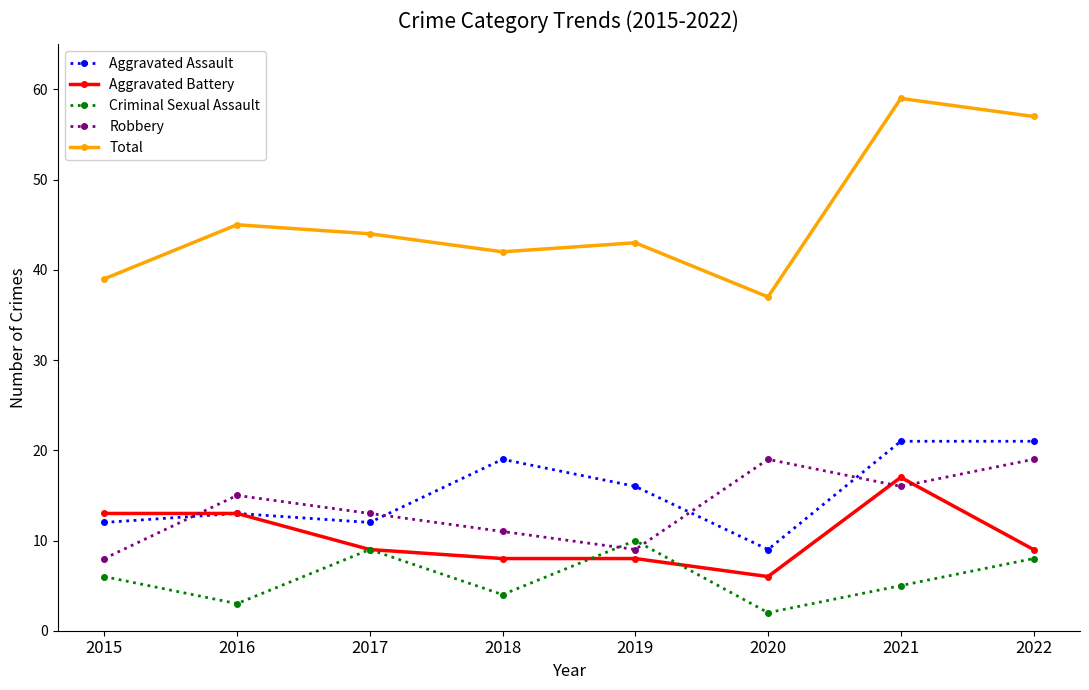

Where does the Aggravated Assault series first go above 16?

2018